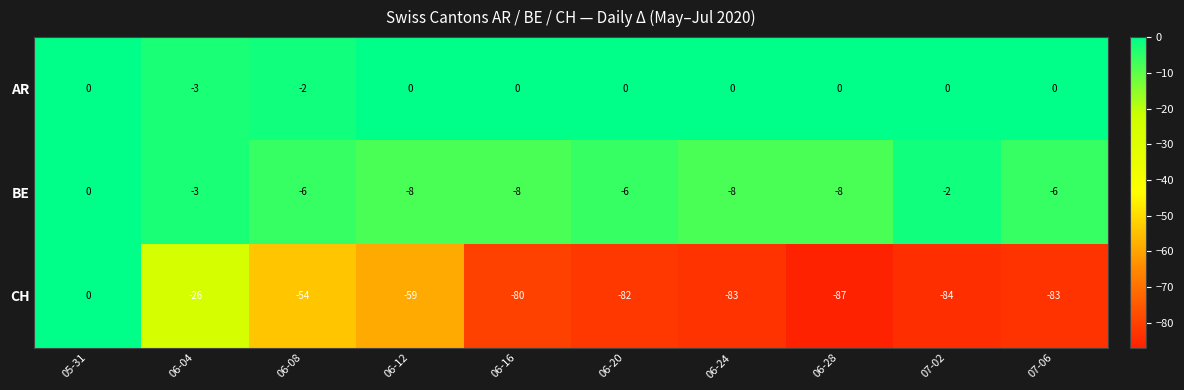

At which category is the sum across all series the highest?

05-31